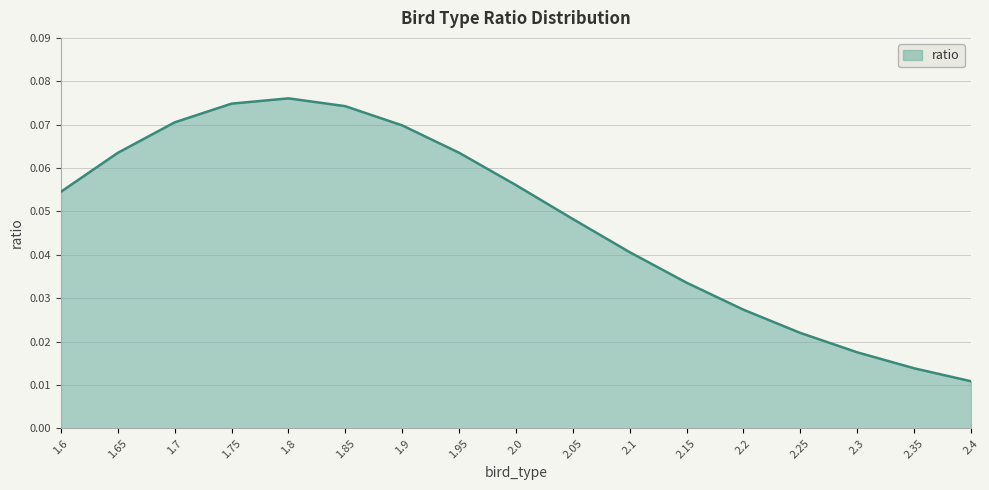

The value at 1.65 is 0.0. True or false?

False